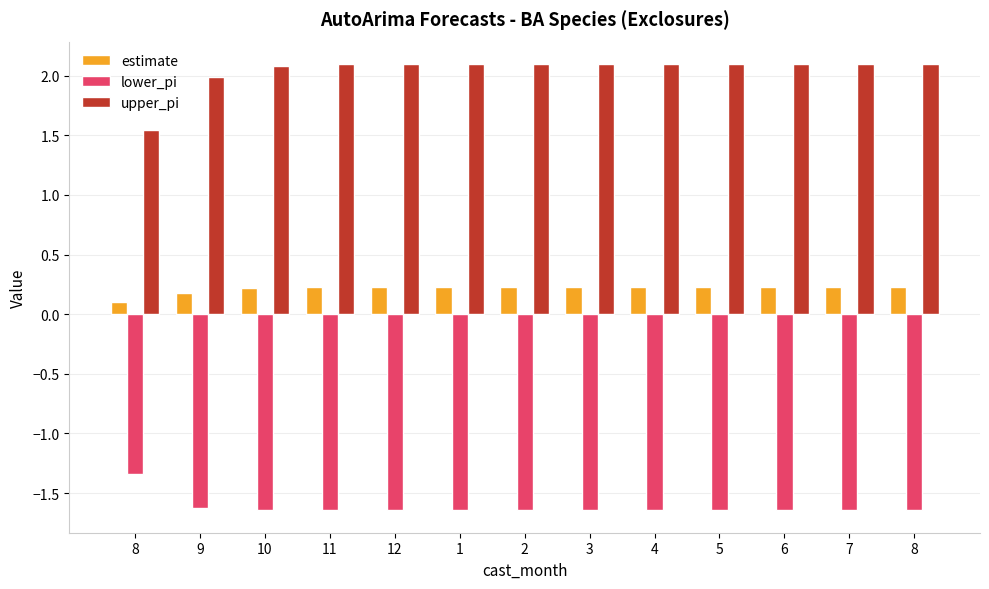

What is the sum of the estimate values at 2 and 5?

0.5